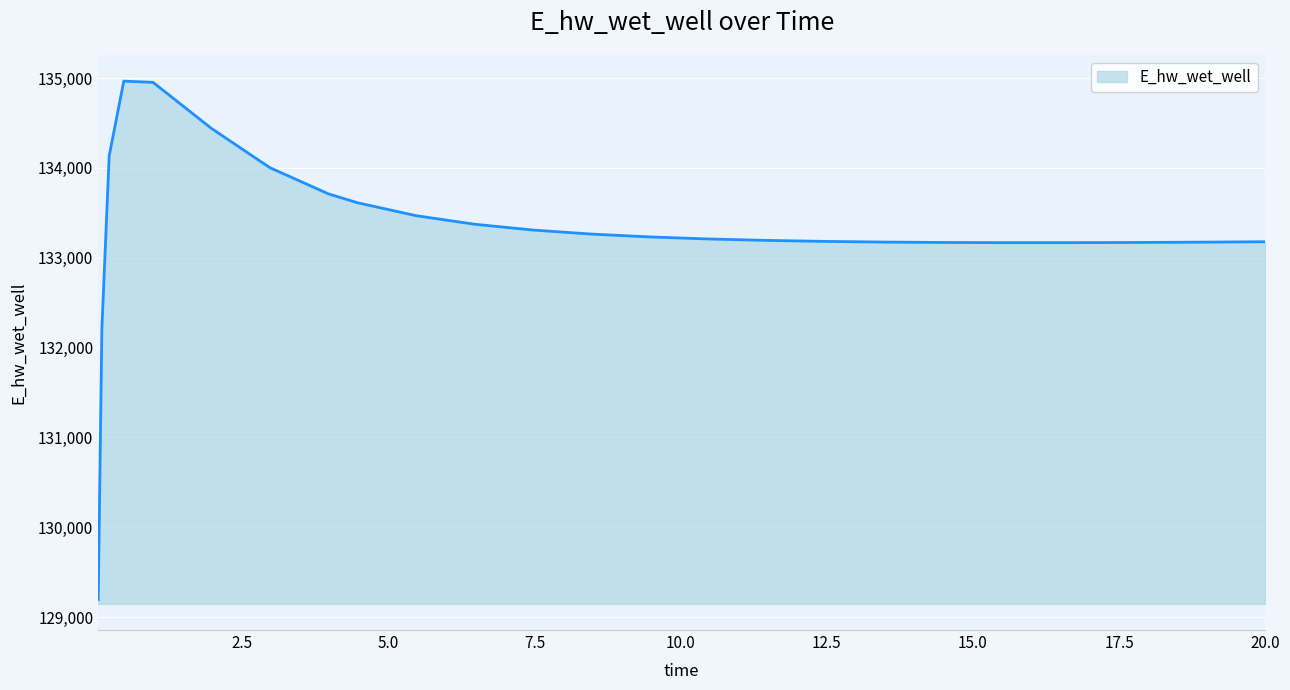

What is the difference between the maximum and minimum values?

5769.6